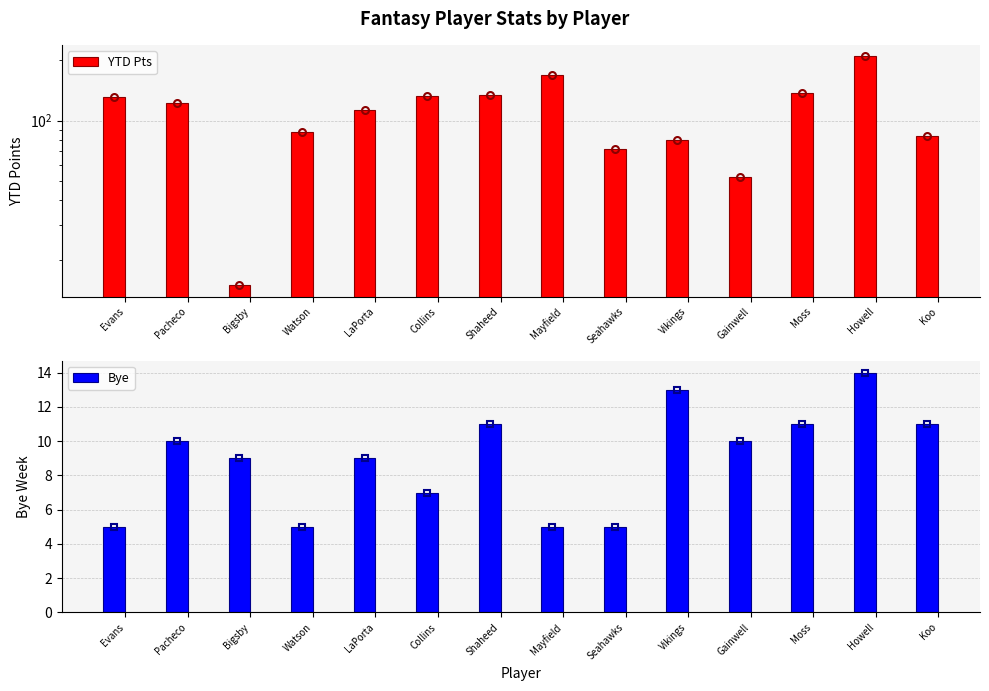

Rank the series by their average value, from highest to lowest.

YTD Pts, Bye